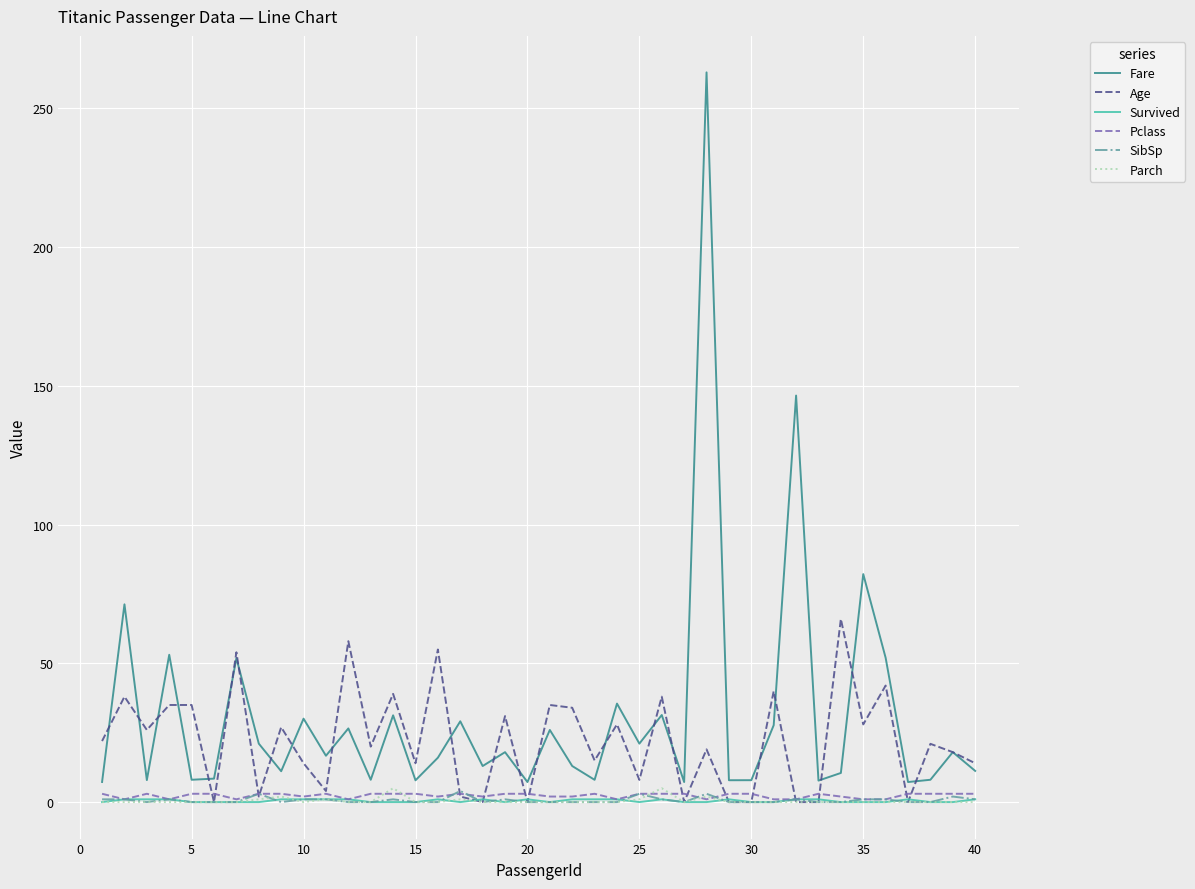

What are all the series names shown in the legend?

Fare, Age, Survived, Pclass, SibSp, Parch